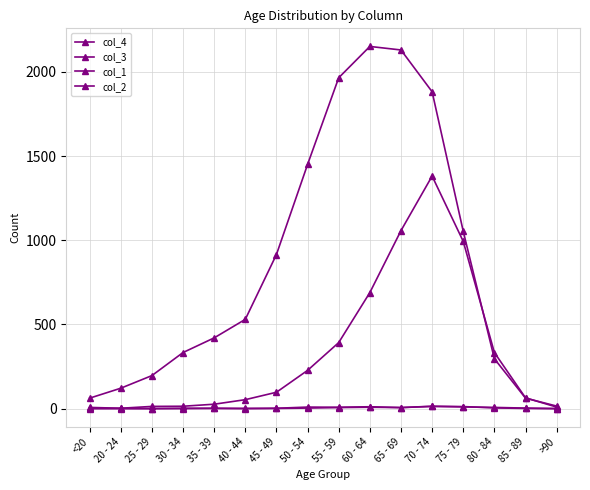

How many categories are shown in the chart?

16